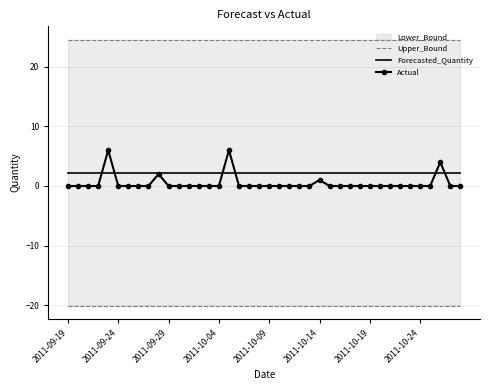

True or false: Upper_Bound and Actual intersect in this chart.

False